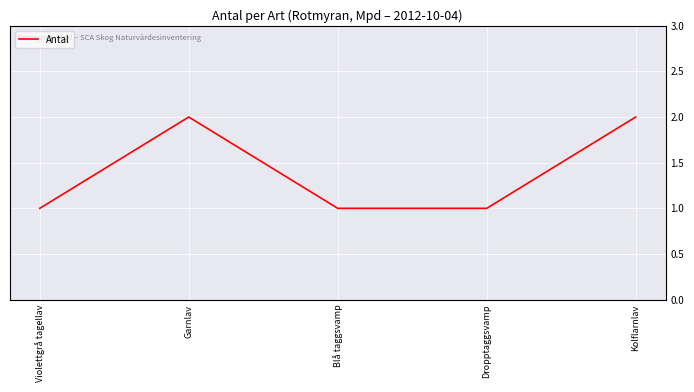

What is the sum of the values at Kolflarnlav and Blå taggsvamp?

3